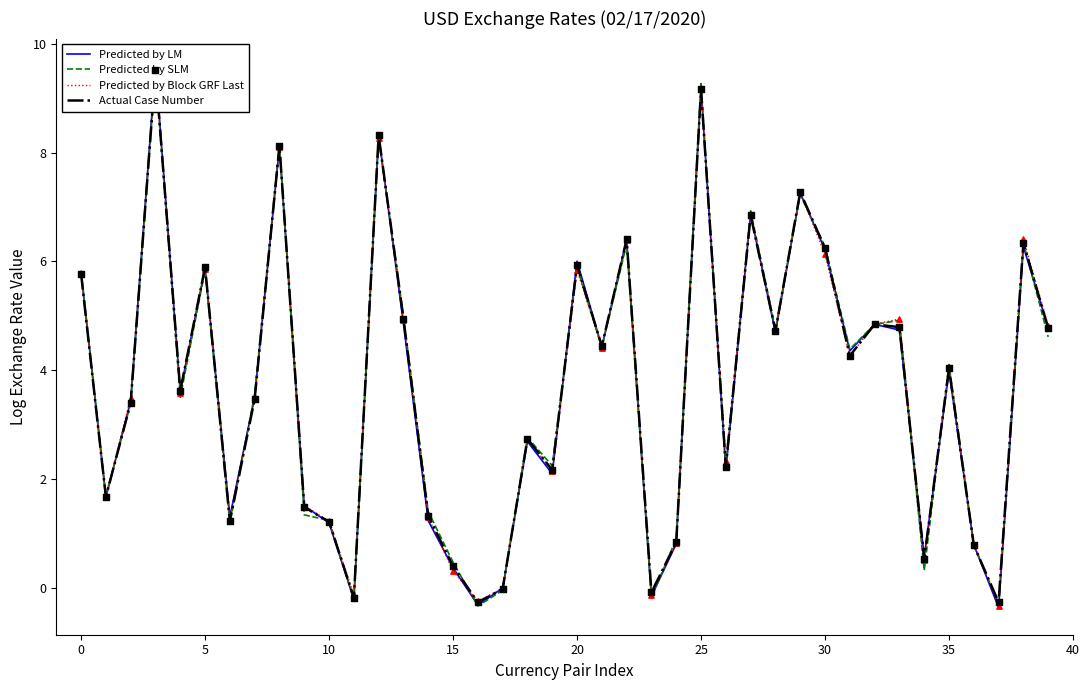

Is the value of Predicted by Block GRF Last at 28 greater than the value of Actual Case Number at 28?

Yes